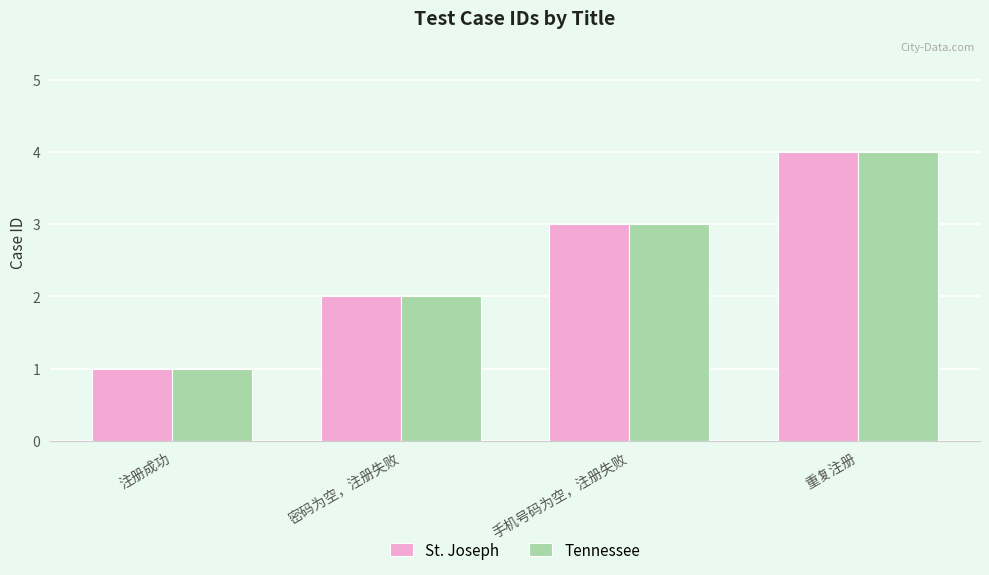

Is the value of St. Joseph at 手机号码为空，注册失败 greater than the value of Tennessee at 注册成功?

Yes